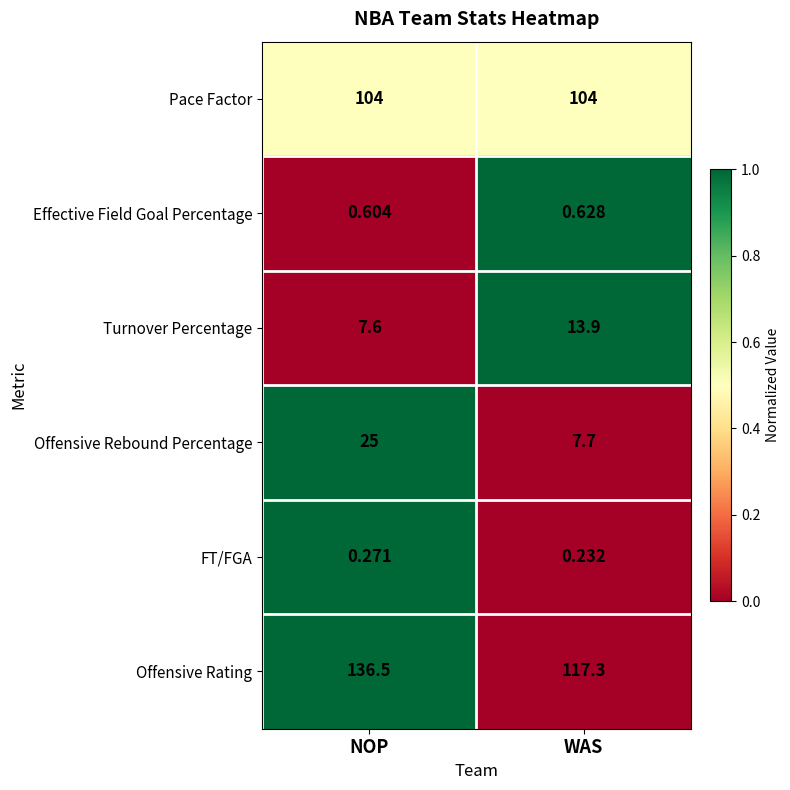

At which label is Effective Field Goal Percentage closest to 0?

NOP